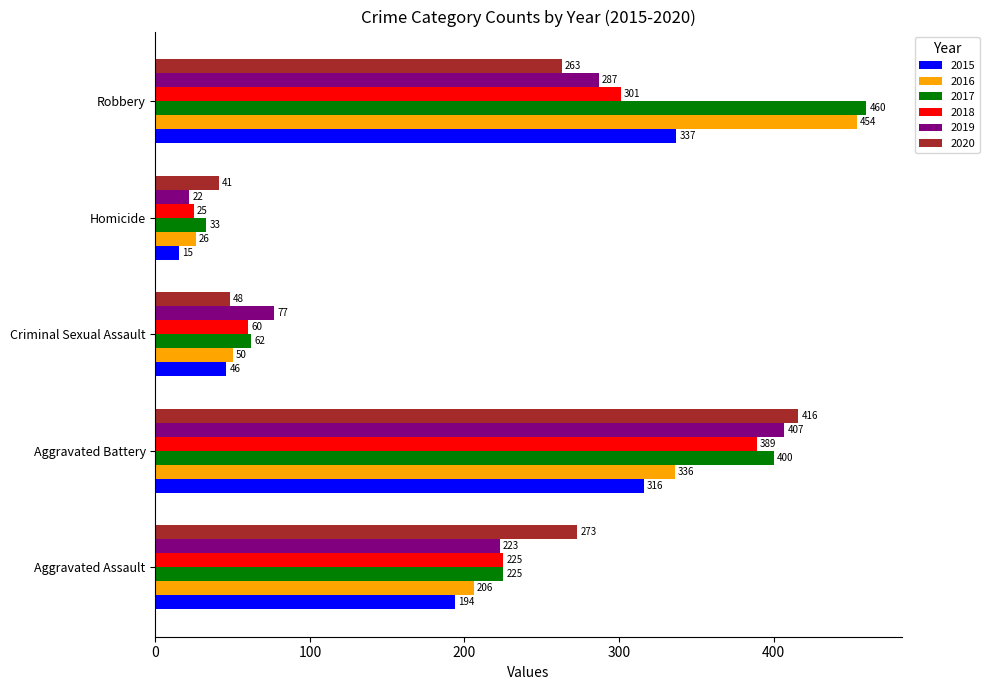

How many series are shown in this chart?

6